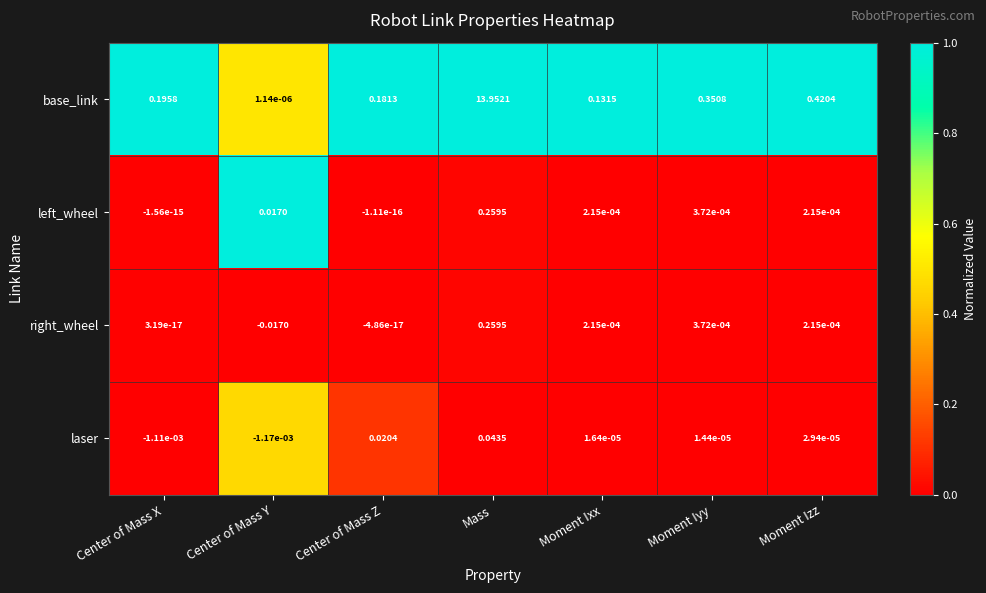

Where does the right_wheel series first go above 0?

Center of Mass X